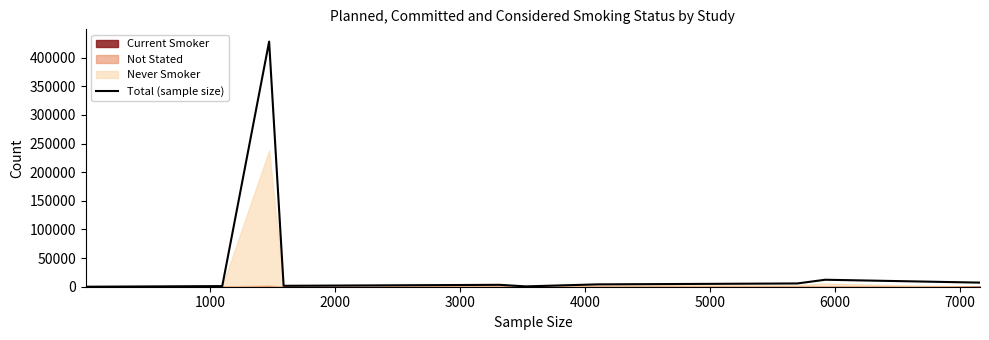

True or false: the data has more than 1 interior local peaks.

True